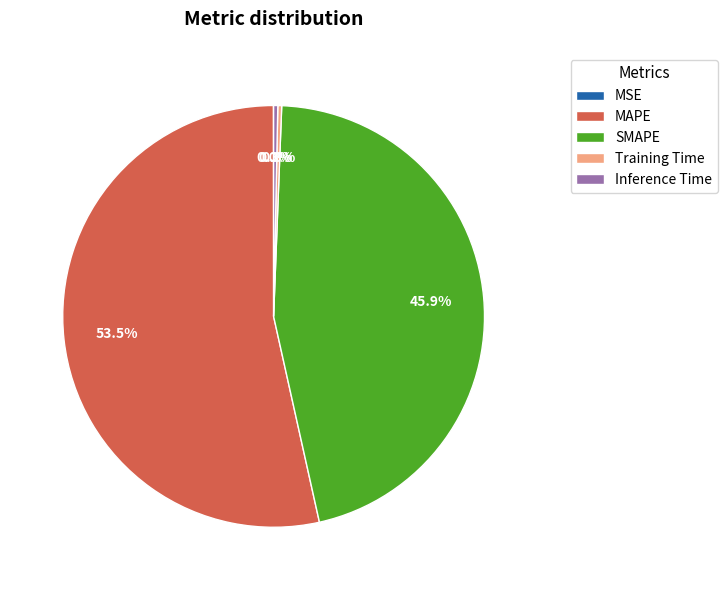

What is the largest slice in the pie chart?

MAPE